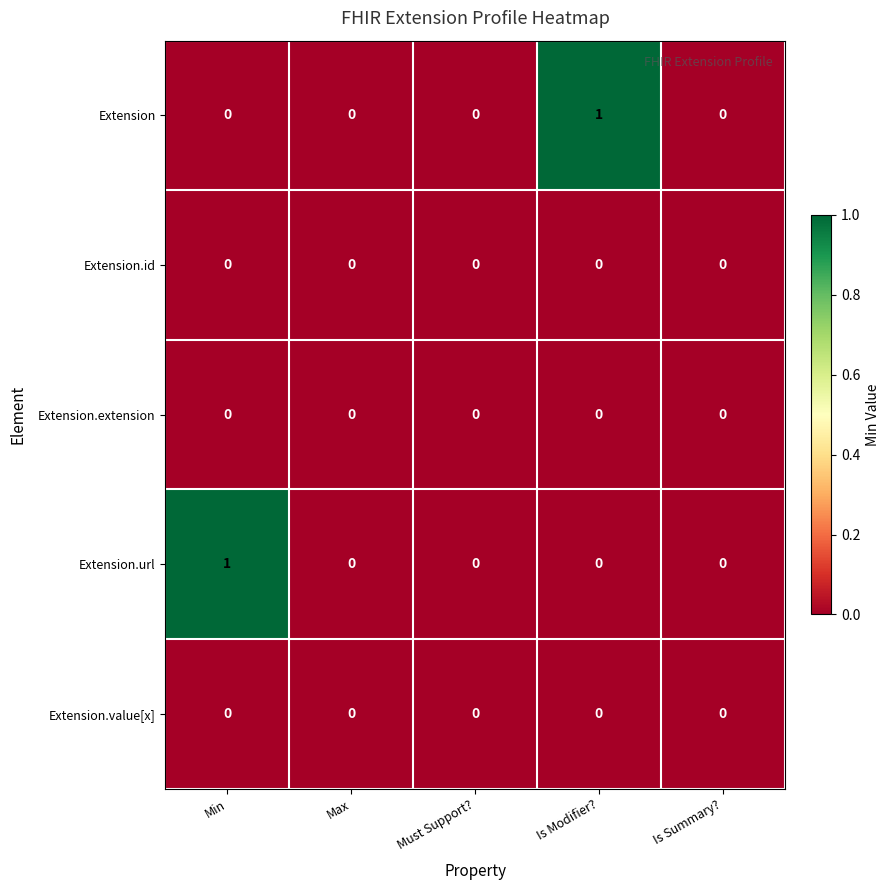

Which category has the highest value in the Extension.url series?

Min